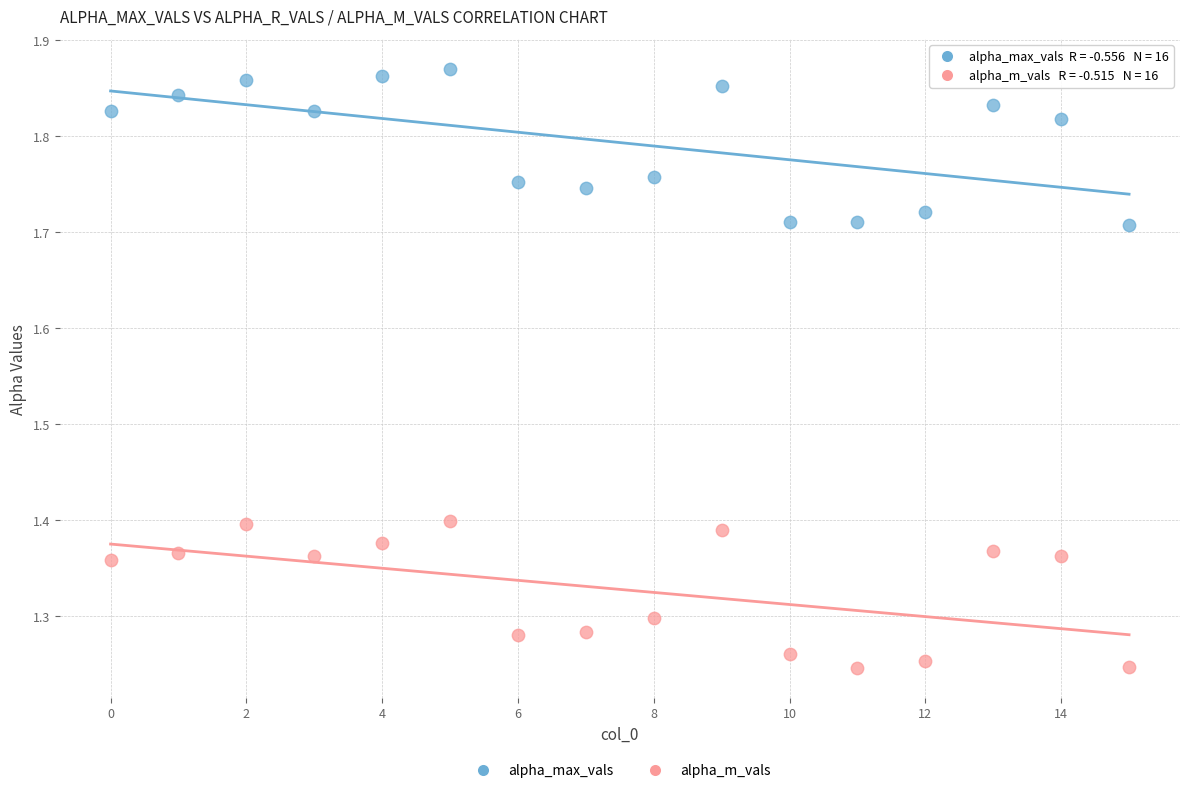

Which series reaches the minimum Y coordinate?

alpha_m_vals